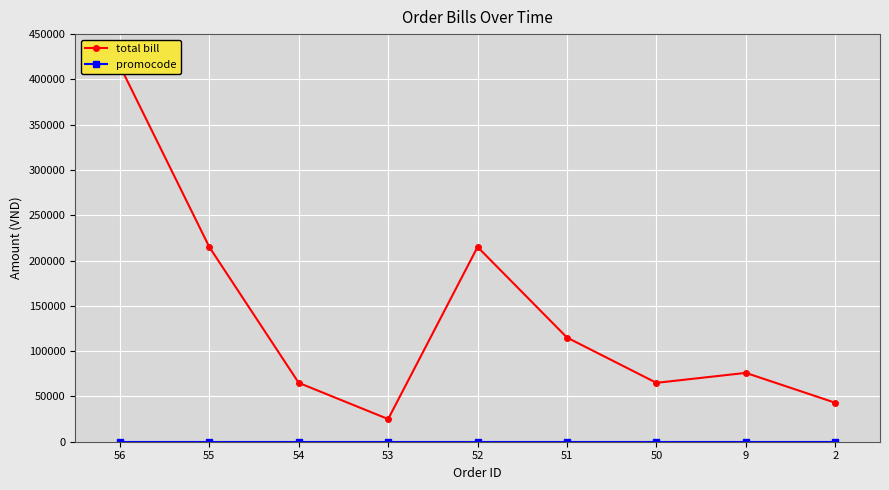

True or false: total bill and promocode cross at least once.

False